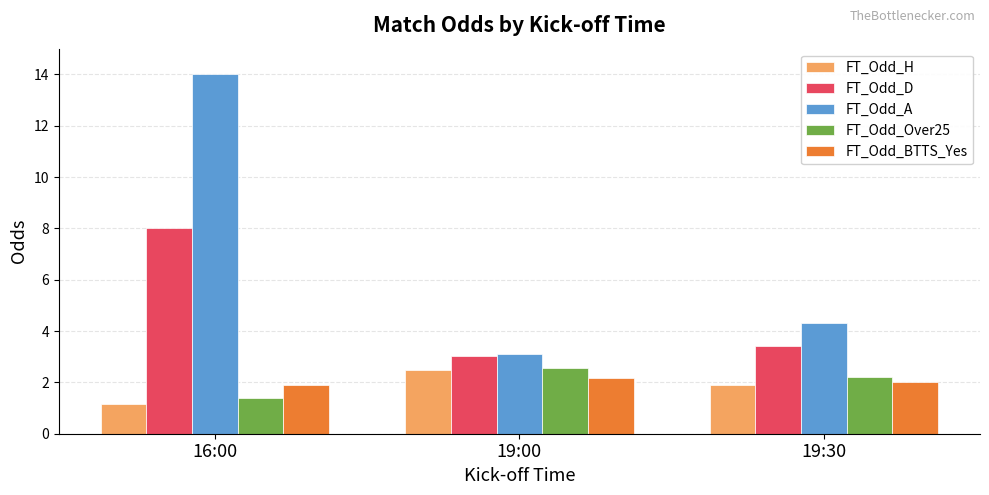

What is the highest value of the FT_Odd_BTTS_Yes series?

2.2